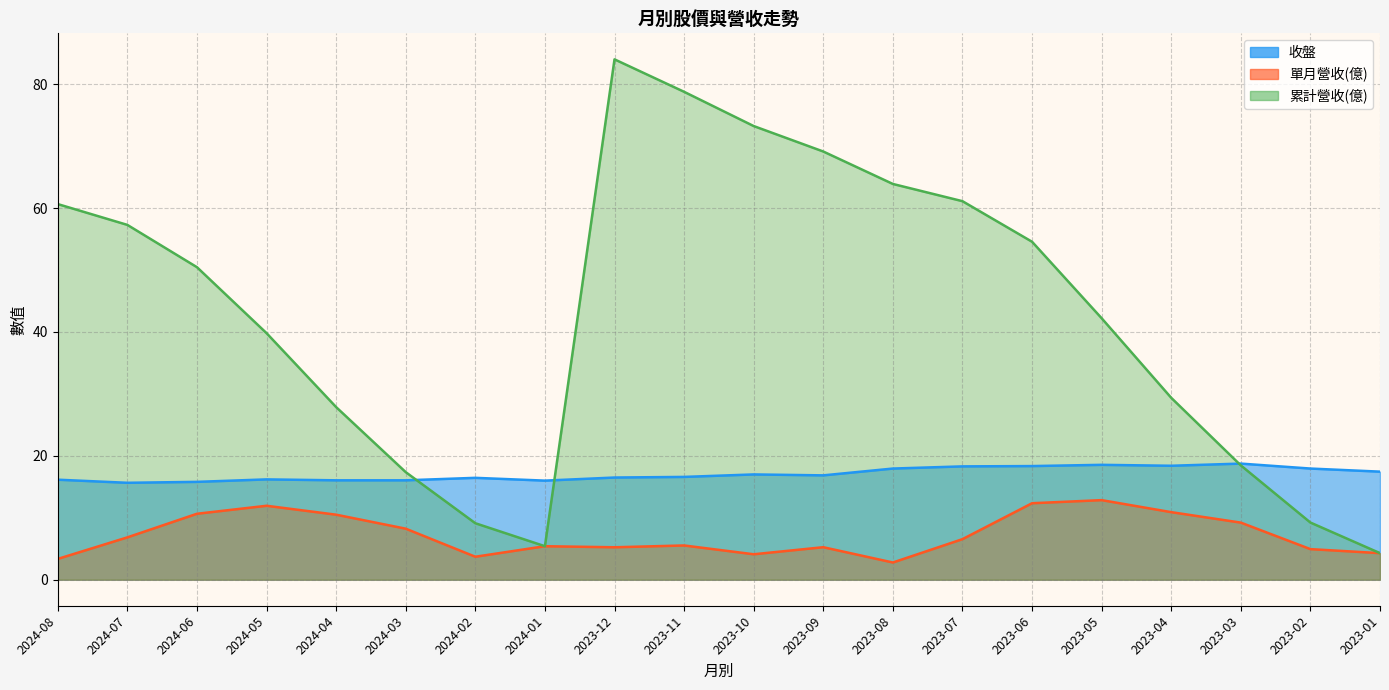

The 單月營收(億) series shows 5.5 at 2023-11. True or false?

True